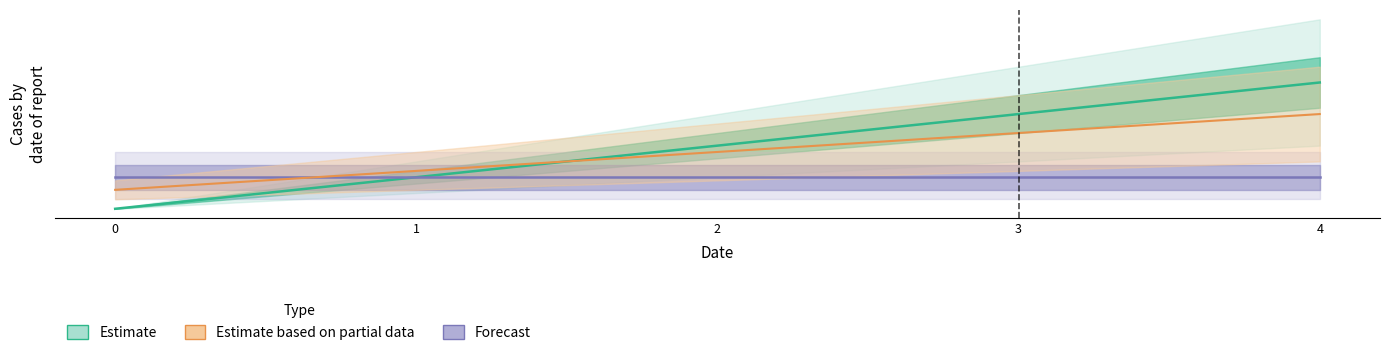

What is the difference between the maximum and minimum values?

4